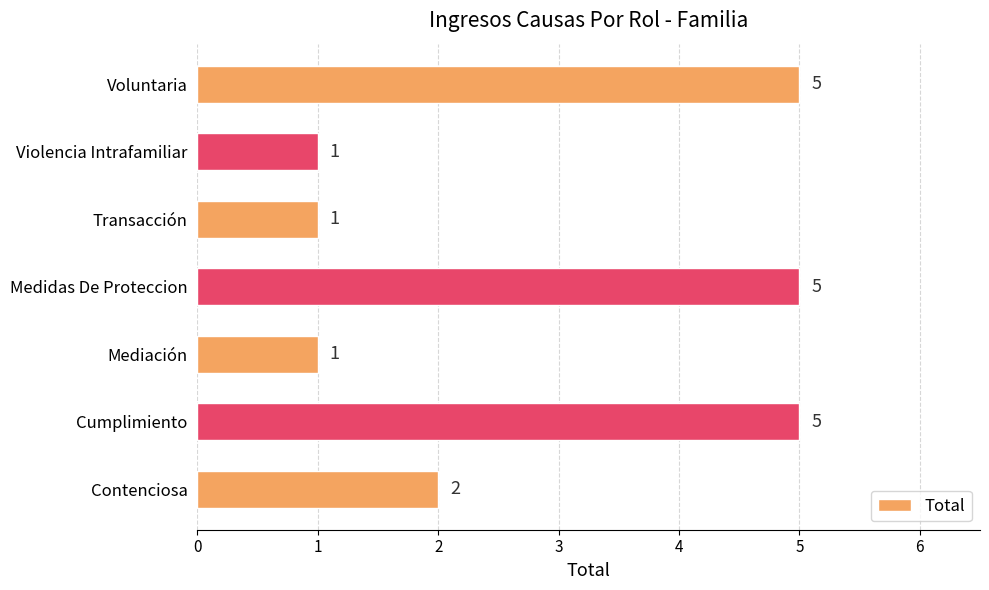

Reading bottom to top, what are all the values shown in this chart?

Contenciosa=2	Cumplimiento=5	Mediación=1	Medidas De Proteccion=5	Transacción=1	Violencia Intrafamiliar=1	Voluntaria=5